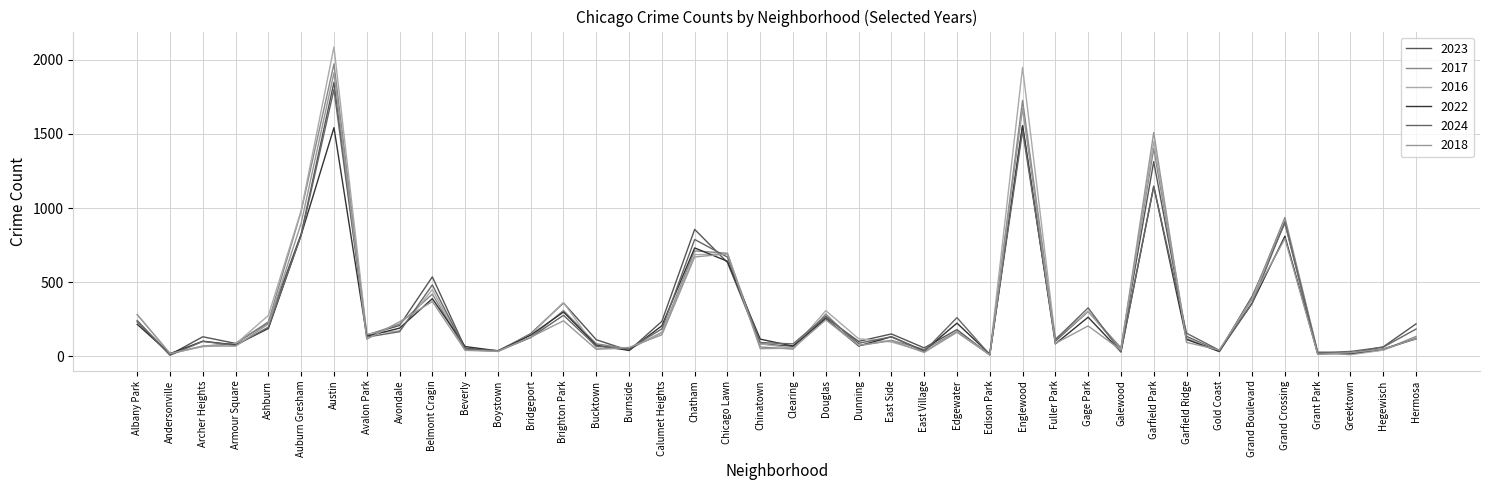

What is the lowest value of the 2016 series?

11